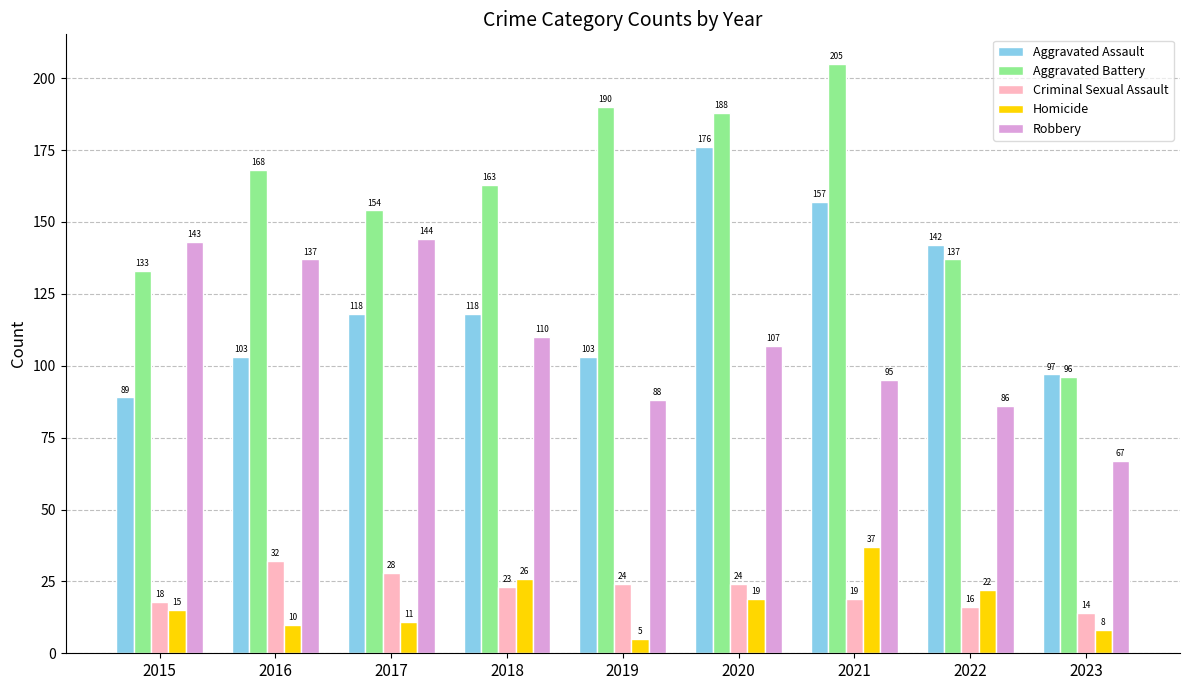

Between 2019 and 2021, which series saw the biggest shift?

Aggravated Assault